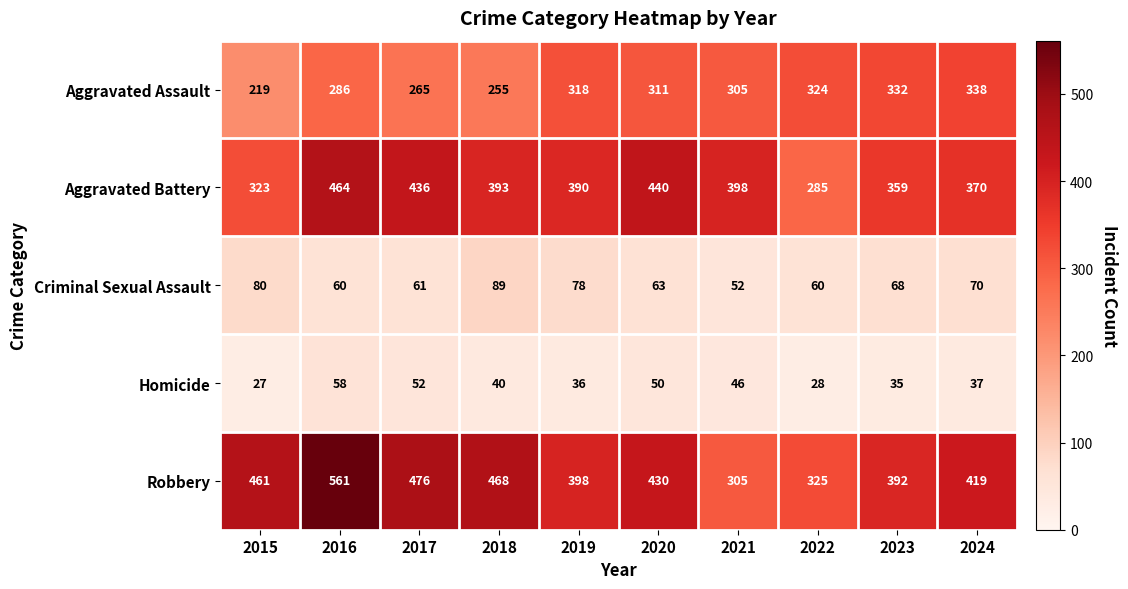

What is the difference between the highest and lowest values at 2023?

357